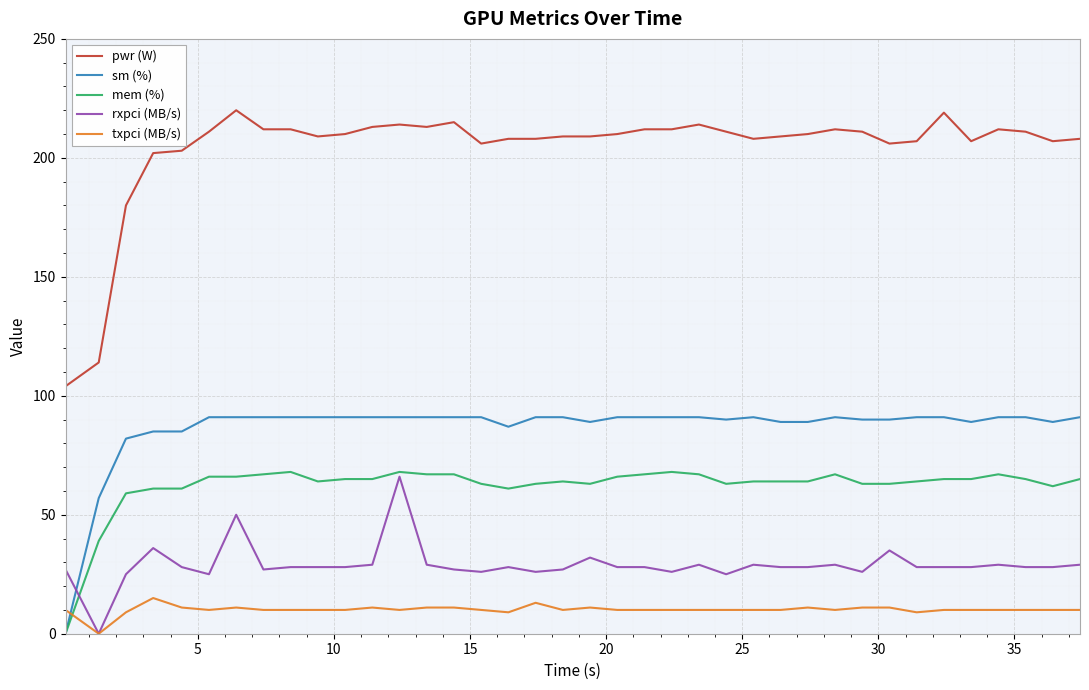

How many lines are shown in the chart?

5